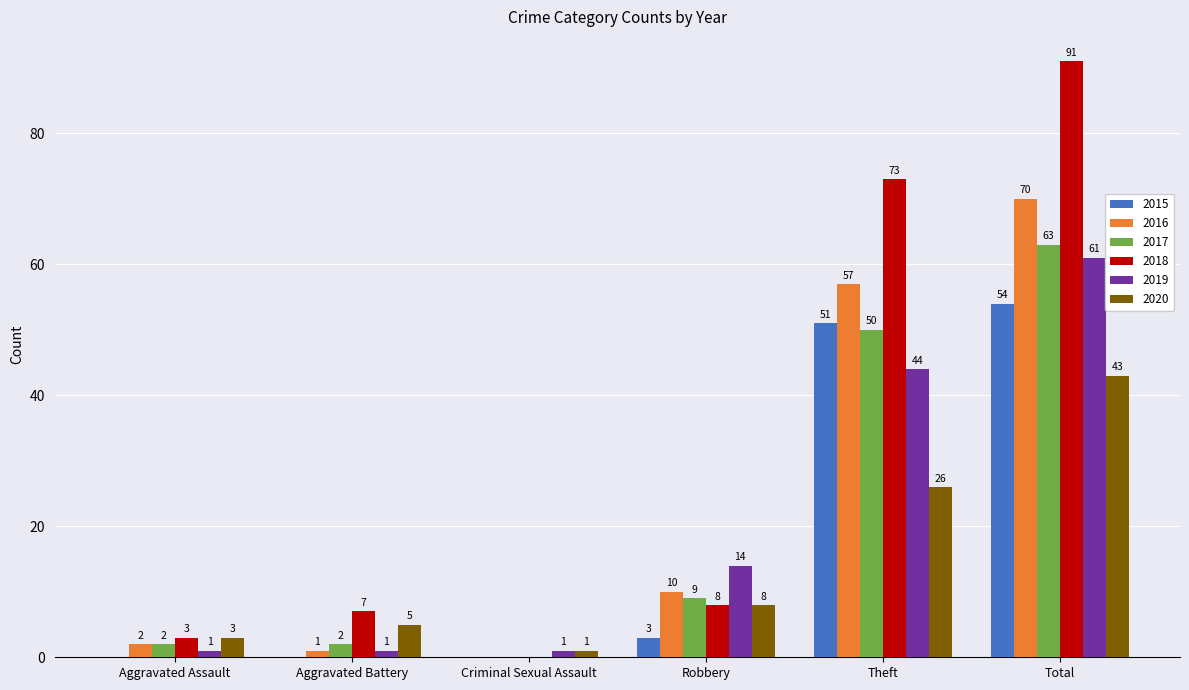

Count the number of categories in the chart.

6